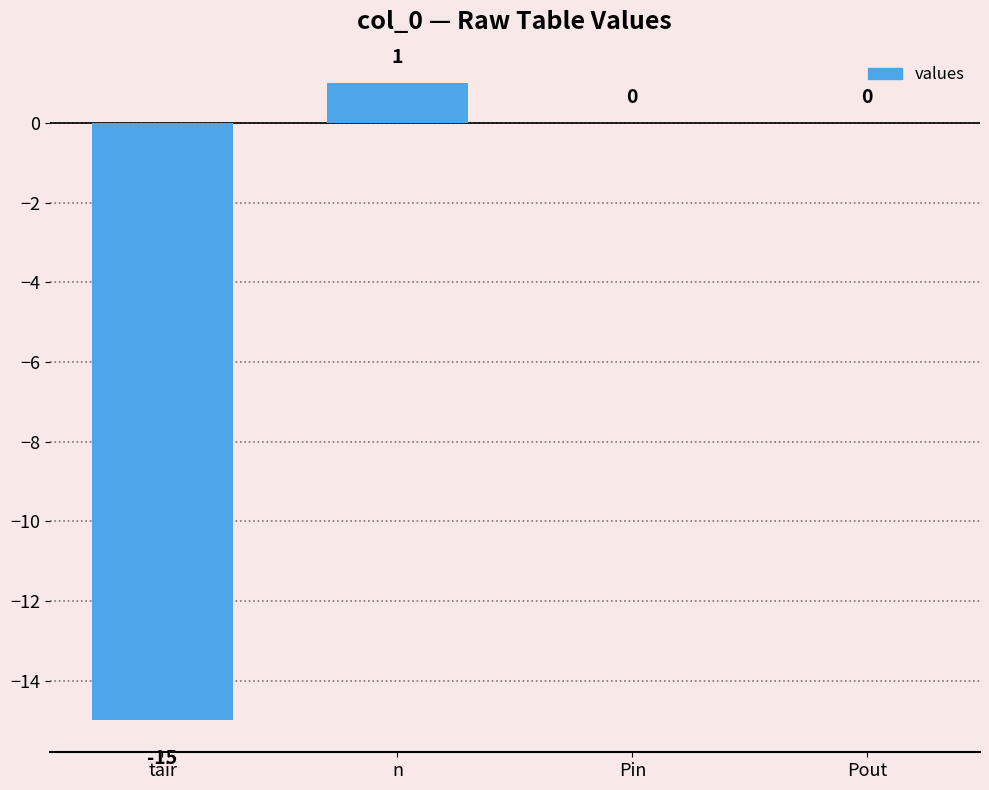

The value at tair is -15. True or false?

True